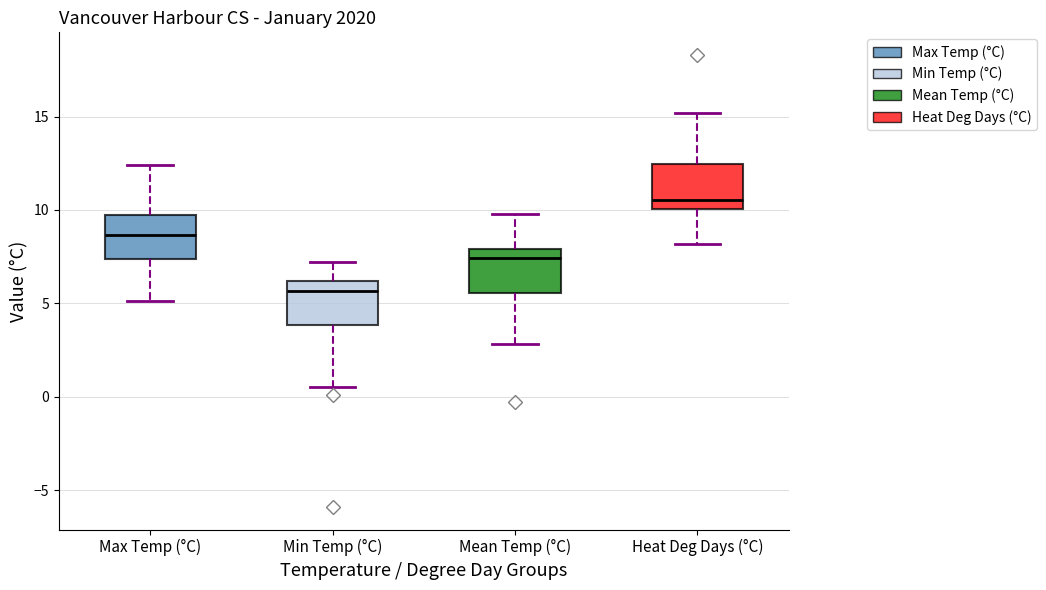

Where does the lower whisker of the box for Max Temp (°C) end on the y-axis? The values are not printed on the chart, so give them approximately, as read against the axis.

5.0